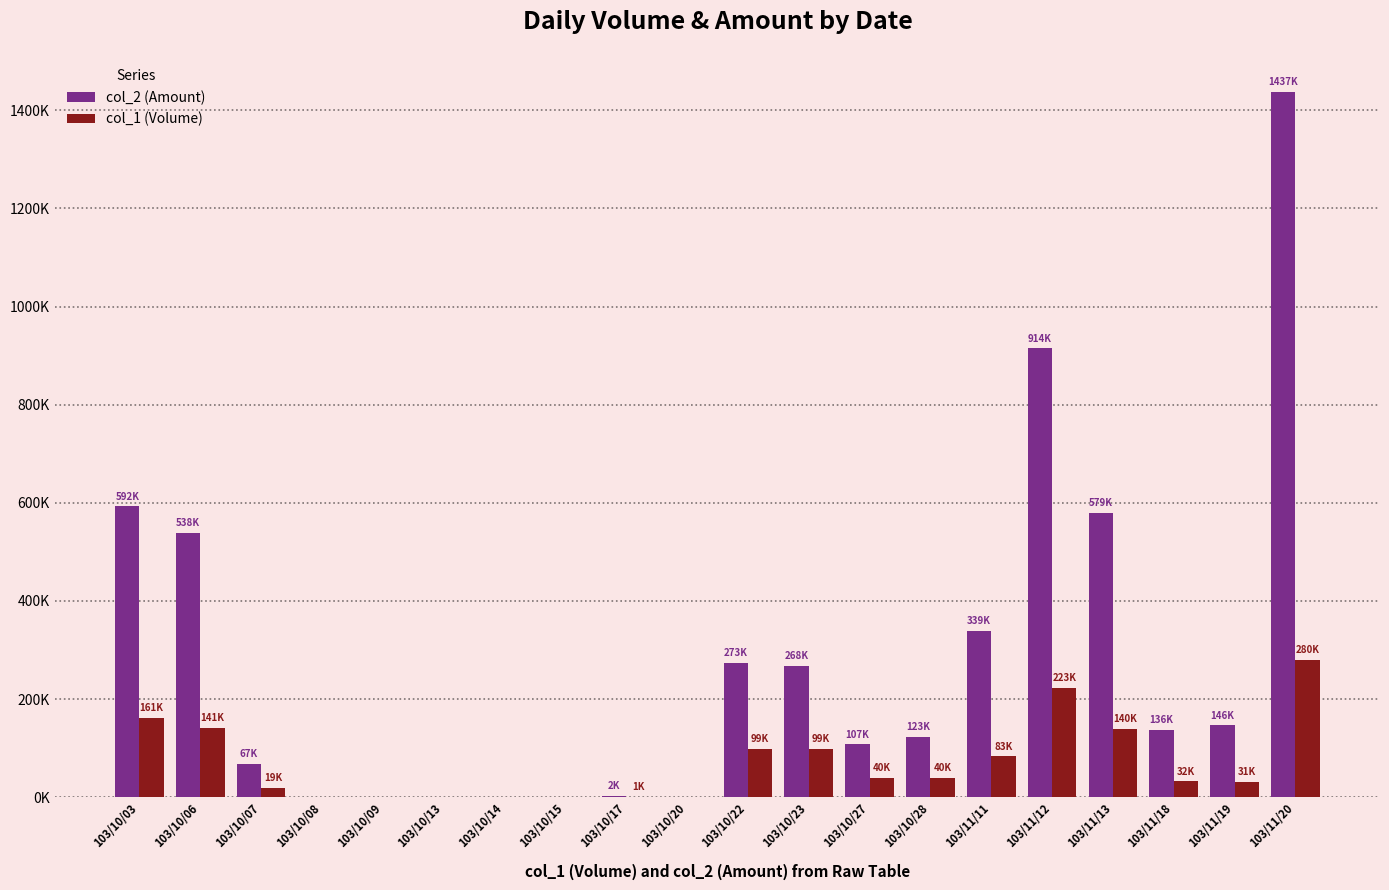

What are all the series names shown in the legend?

col_2 (Amount), col_1 (Volume)